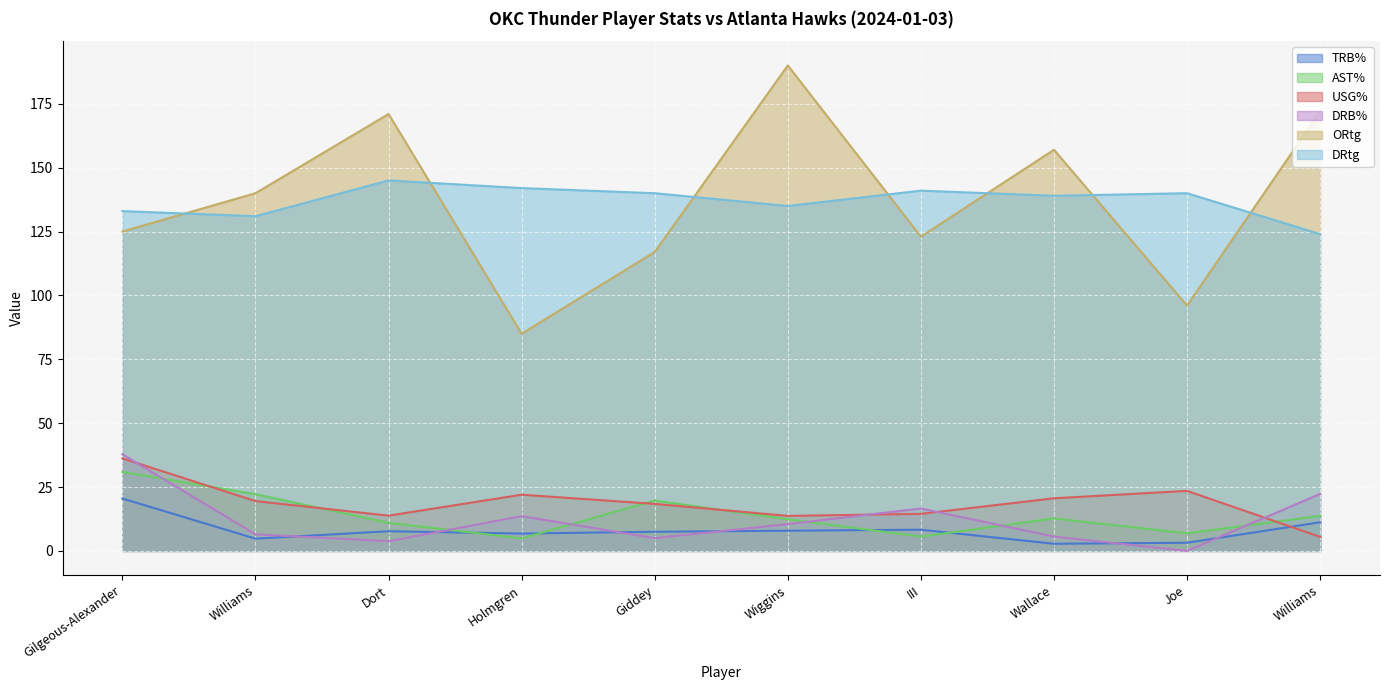

Count the number of categories in the chart.

10